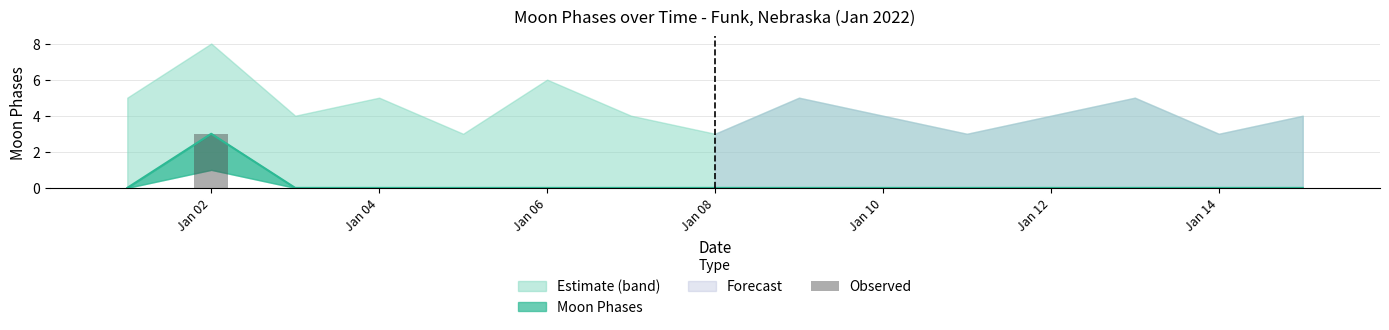

What is the maximum value for Moon Phases?

3